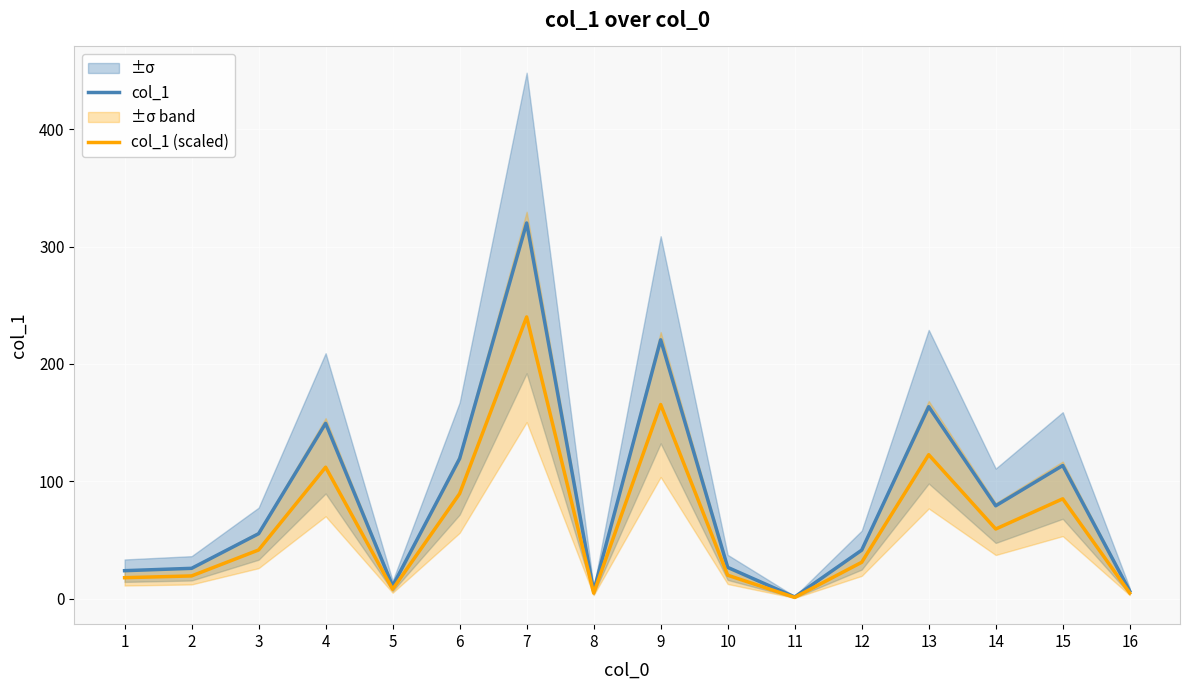

What is the difference between the second highest and second lowest values in the col_1 (scaled) series?

160.6